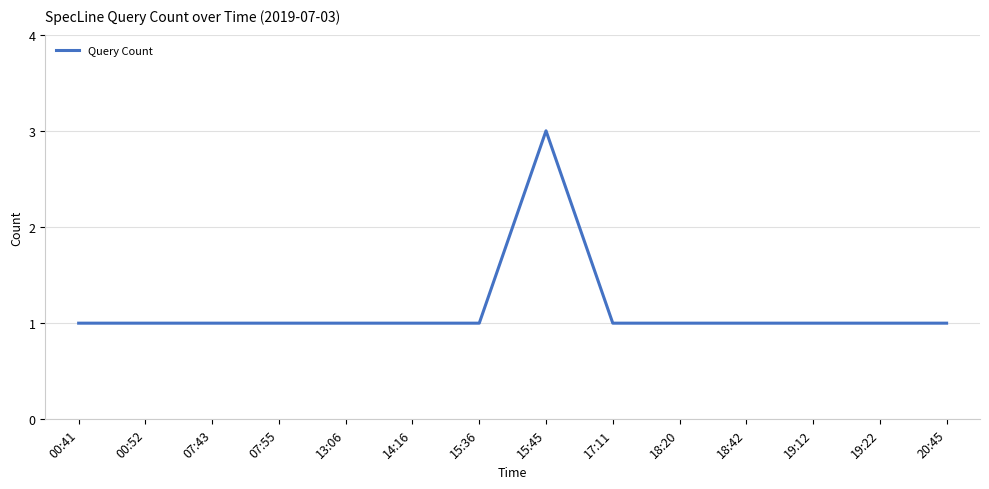

How many values are between 1 and 2?

13